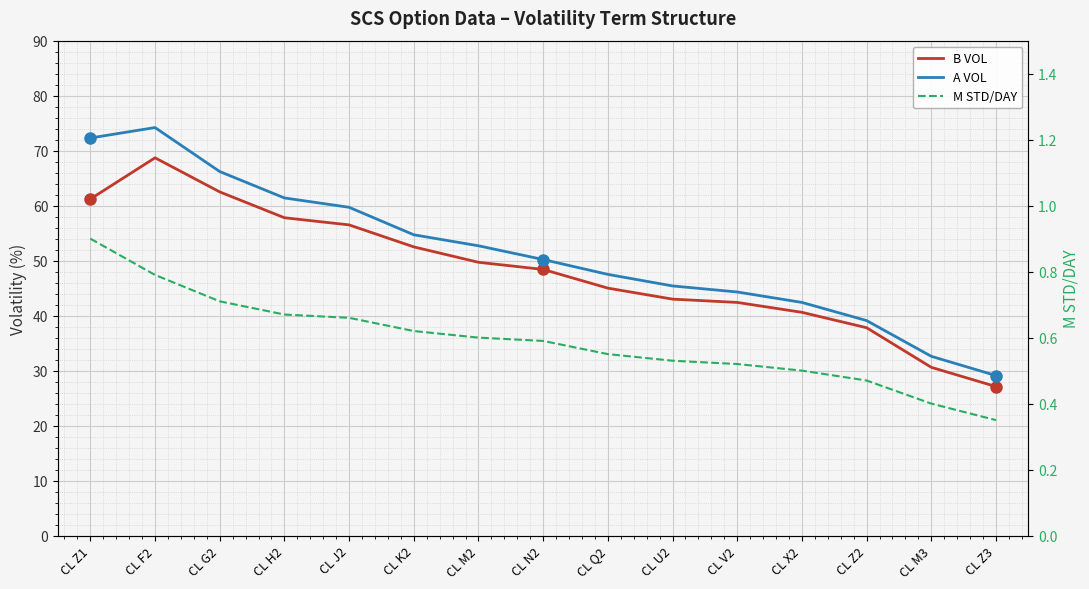

The A VOL series shows 18.0 at CL N2. True or false?

False